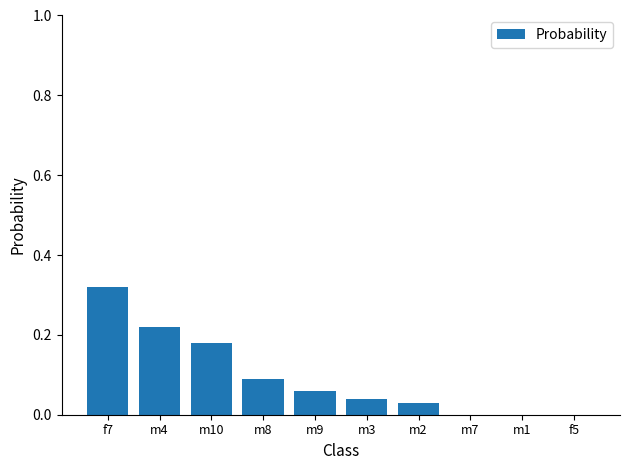

Count the number of data series in this chart.

1